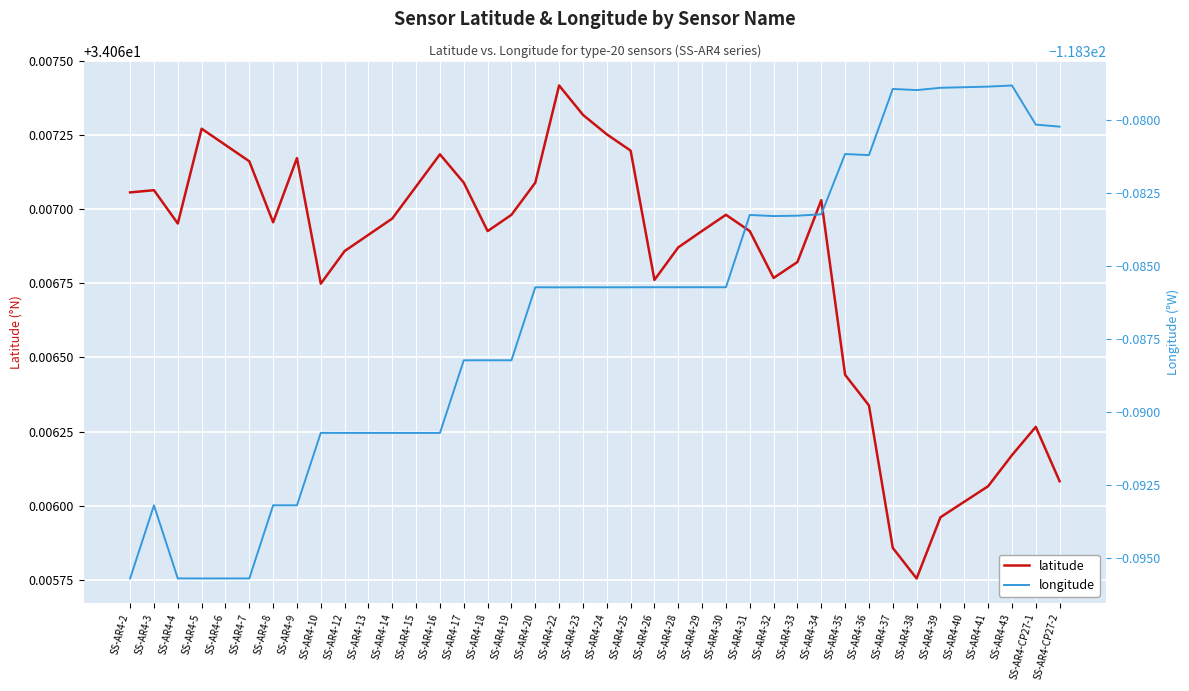

The value of longitude at SS-AR4-37 is -118.4. True or false?

True